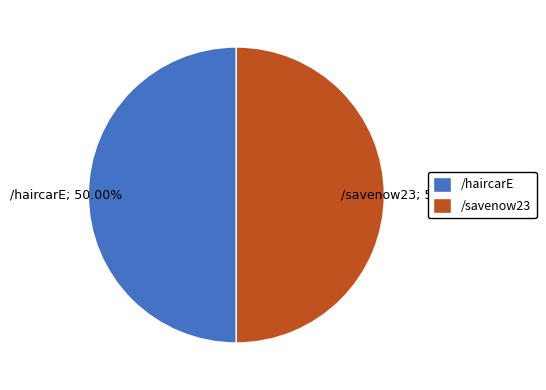

To the nearest percent, what portion does /haircarE represent?

50%